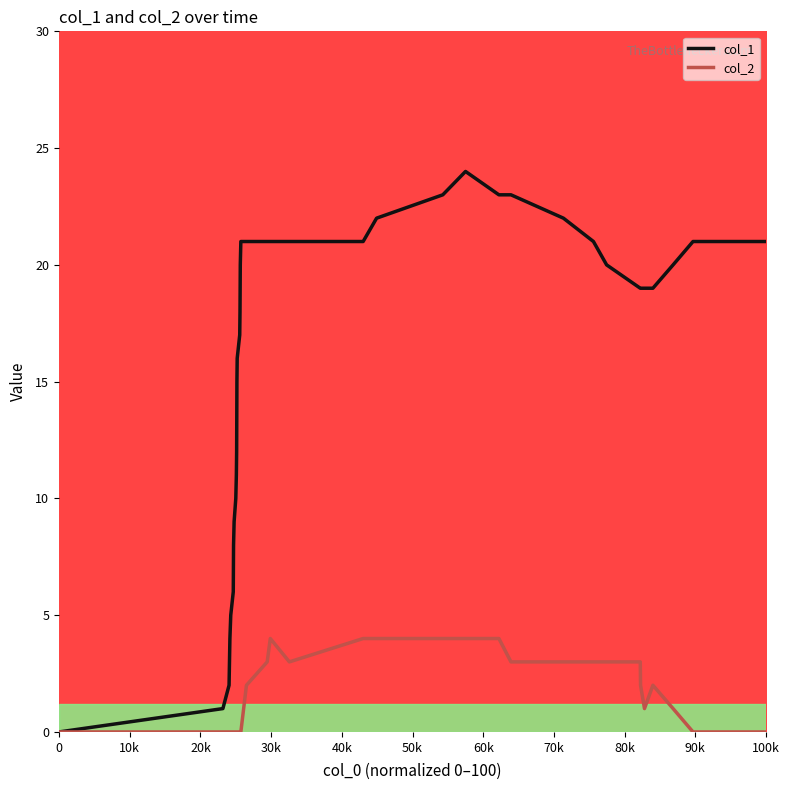

What is the maximum value shown in the chart?

24